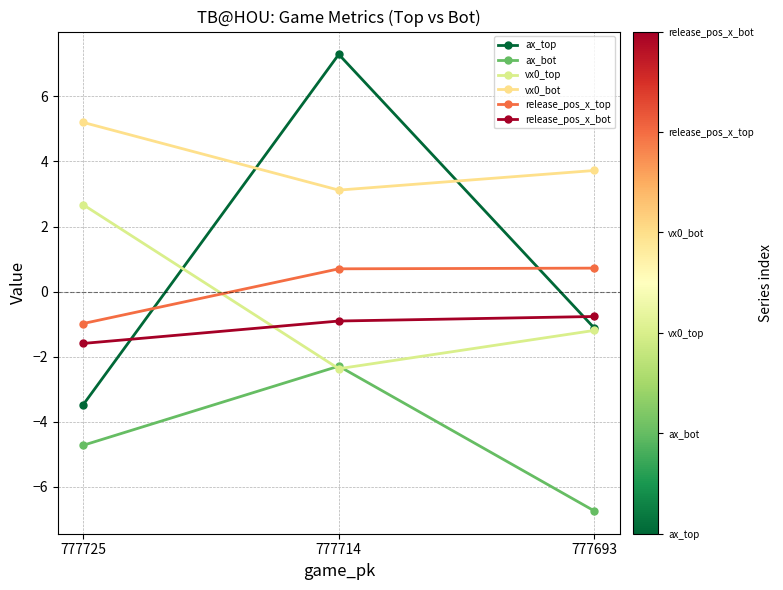

Rank the series by their maximum value, from lowest to highest.

ax_bot, release_pos_x_bot, release_pos_x_top, vx0_top, vx0_bot, ax_top